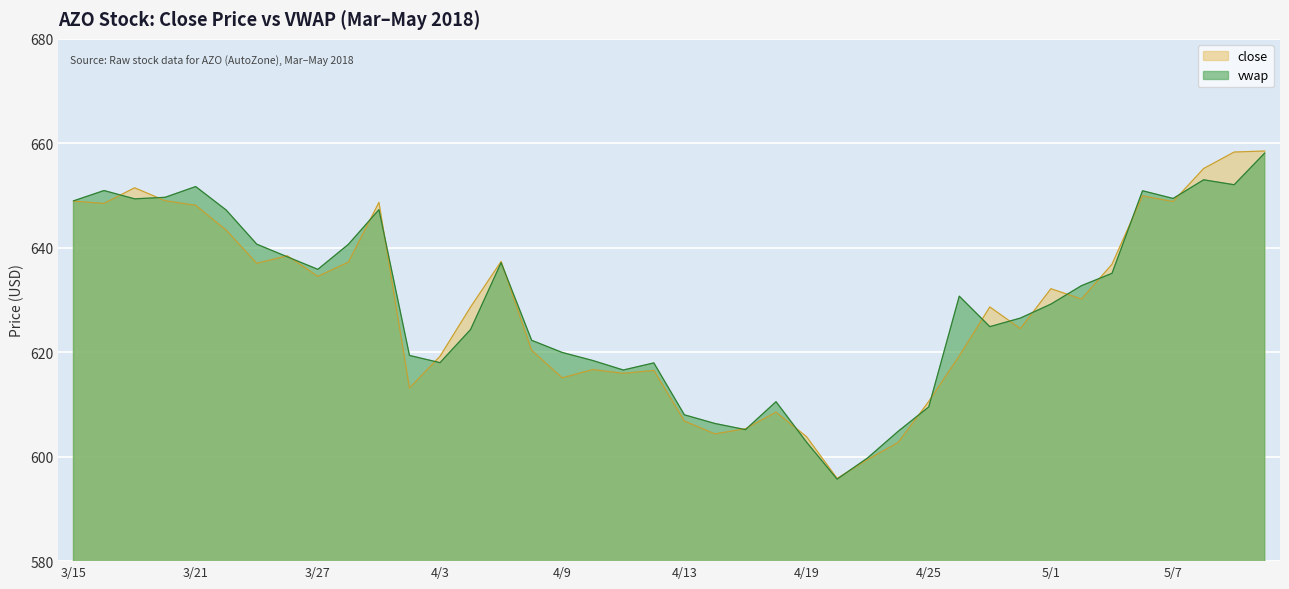

Reading left to right, transcribe all the data shown in this chart.

close: 3/15=648.9	3/16=648.5	3/19=651.5	3/20=649.0	3/21=648.1	3/22=643.4	3/23=637.0	3/26=638.5	3/27=634.5	3/28=637.2	3/29=648.7	4/2=613.1	4/3=619.2	4/4=628.6	4/5=637.4	4/6=620.4	4/9=615.1	4/10=616.7	4/11=616.0	4/12=616.5	4/13=606.8	4/16=604.4	4/17=605.4	4/18=608.5	4/19=603.8	4/20=595.8	4/23=599.5	4/24=602.7	4/25=610.6	4/26=619.3	4/27=628.7	4/30=624.5	5/1=632.2	5/2=630.2	5/3=636.9	5/4=649.9	5/7=648.9	5/8=655.2	5/9=658.3	5/10=658.5
vwap: 3/15=649.0	3/16=651.0	3/19=649.4	3/20=649.7	3/21=651.7	3/22=647.2	3/23=640.7	3/26=638.3	3/27=635.9	3/28=640.7	3/29=647.3	4/2=619.4	4/3=618.0	4/4=624.3	4/5=637.2	4/6=622.3	4/9=620.0	4/10=618.4	4/11=616.6	4/12=618.0	4/13=608.0	4/16=606.4	4/17=605.2	4/18=610.5	4/19=602.8	4/20=595.7	4/23=599.8	4/24=604.9	4/25=609.5	4/26=630.7	4/27=624.9	4/30=626.5	5/1=629.2	5/2=632.7	5/3=635.1	5/4=650.9	5/7=649.4	5/8=653.0	5/9=652.1	5/10=658.1